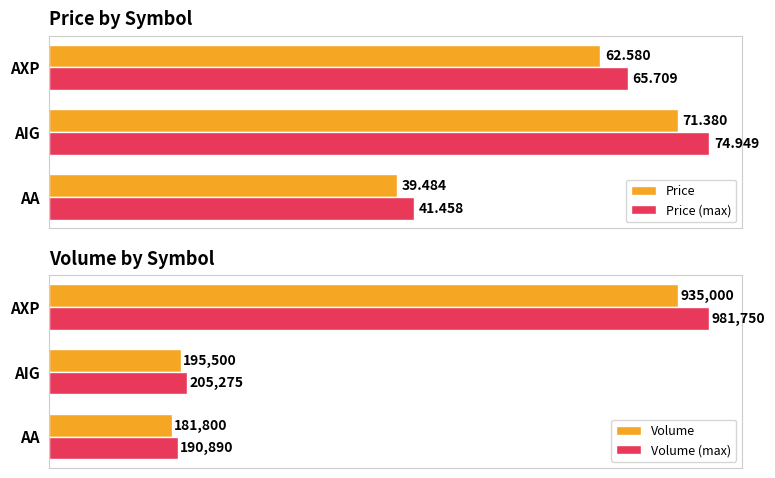

Which category has the highest value in the Price series?

AIG